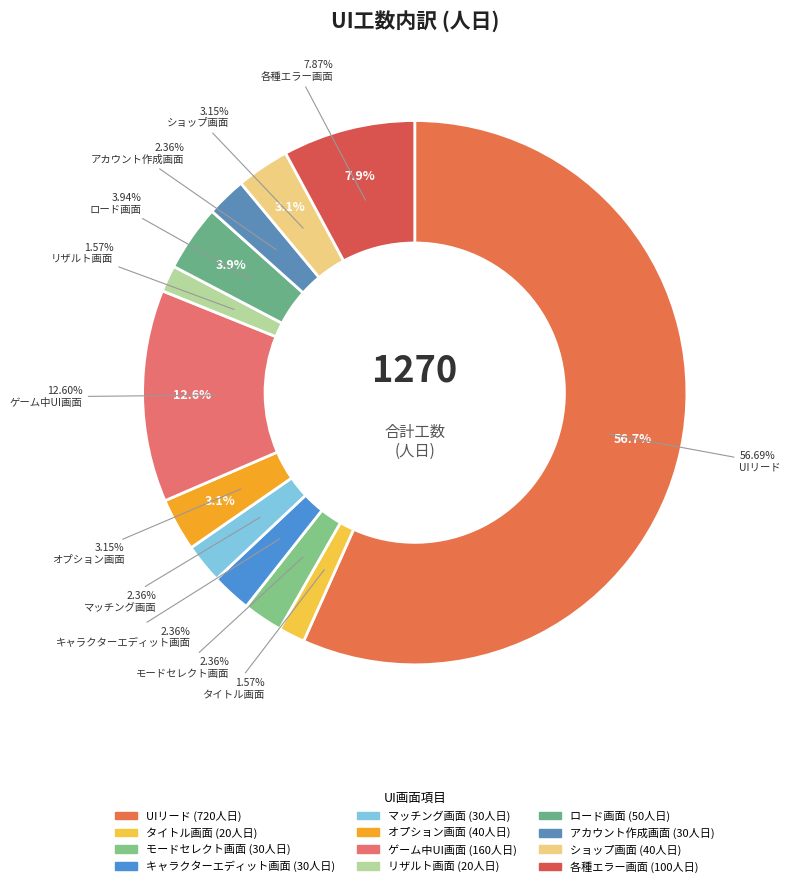

True or false: ゲーム中UI画面 accounts for 13% of the total.

True